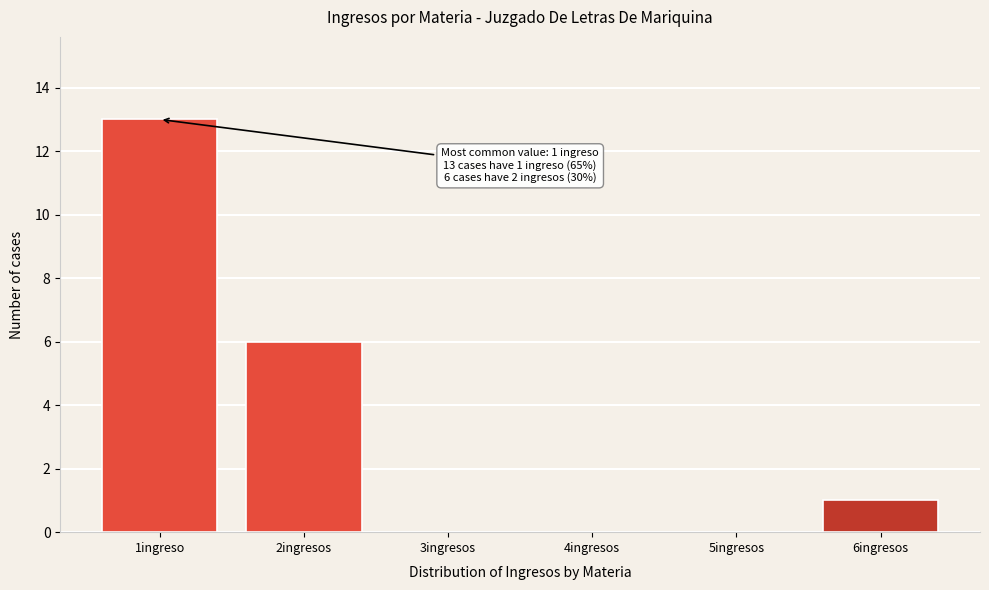

Reading left to right, extract all data points from this chart.

1ingreso=13	2ingresos=6	3ingresos=0	4ingresos=0	5ingresos=0	6ingresos=1